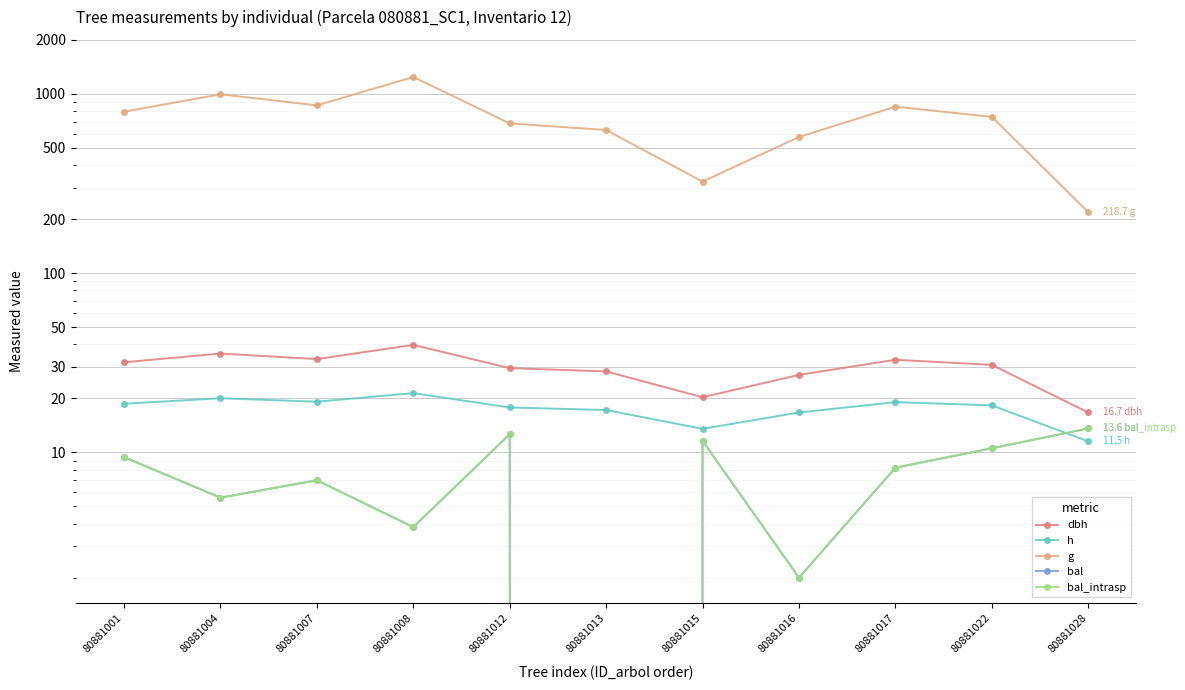

How many categories are shown in the chart?

11